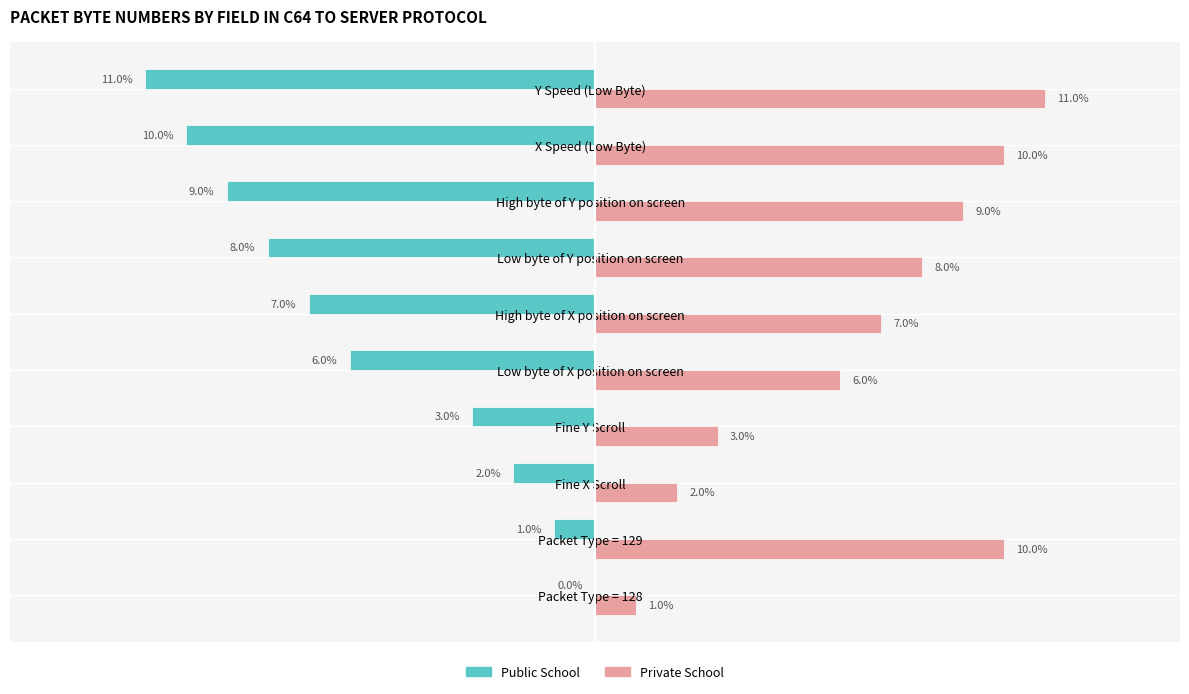

At which category is the sum across all series the highest?

Packet Type = 129